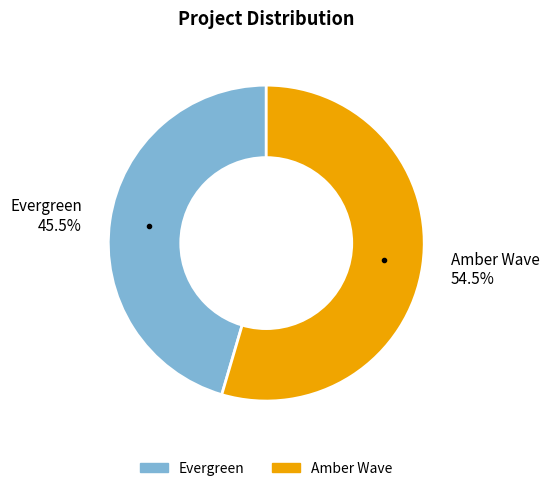

Count the number of slices in the pie.

2